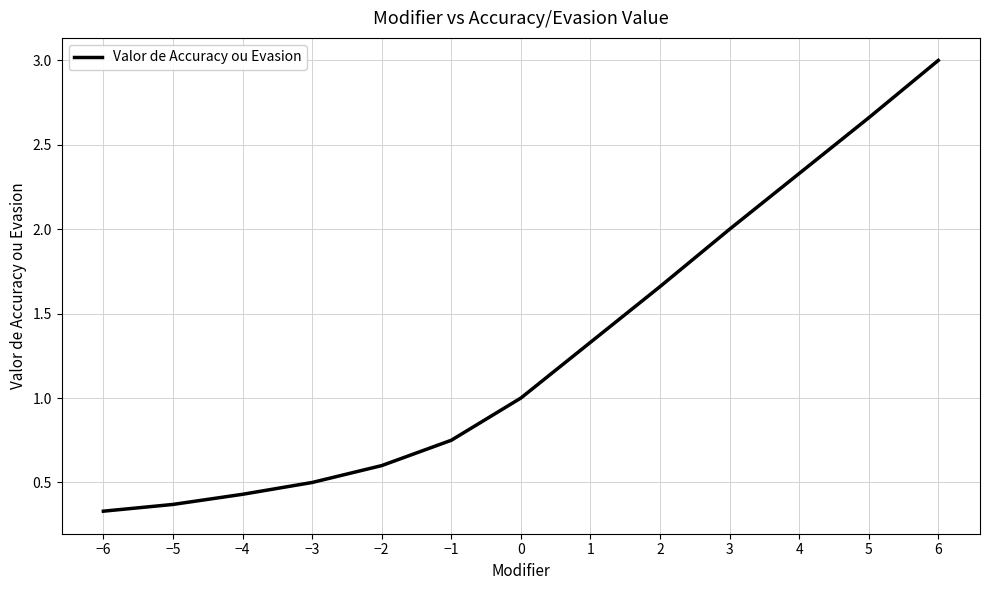

How many categories are shown in the chart?

13